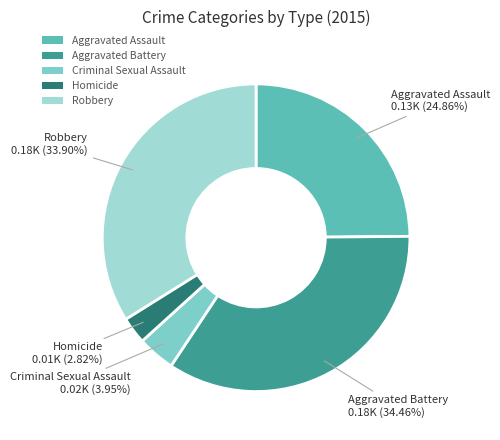

Which slice is the largest?

Aggravated Battery